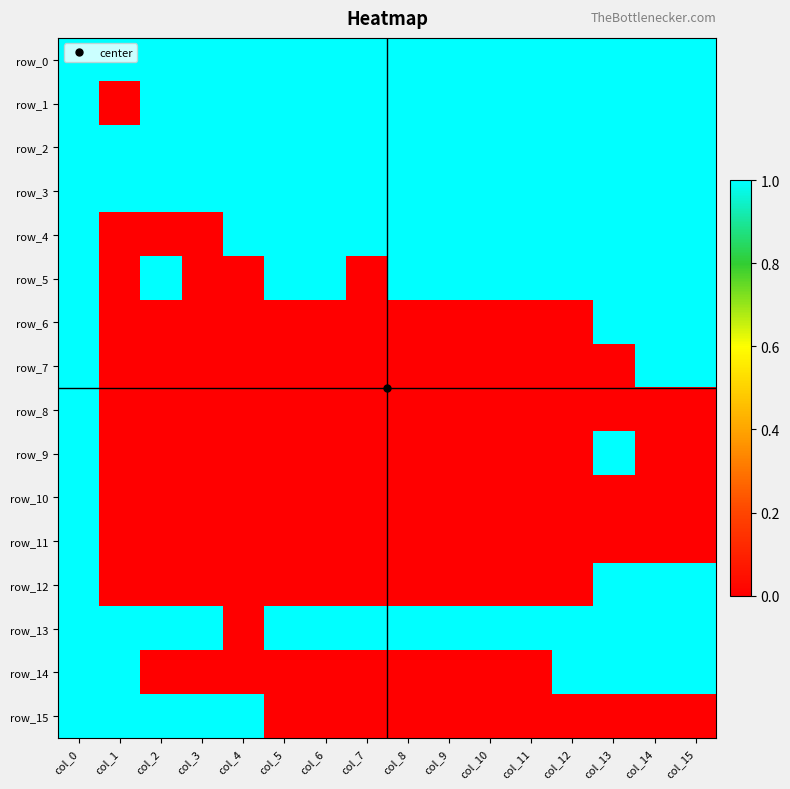

Reading left to right, transcribe all the data shown in this chart.

row_0: col_0=1	col_1=1	col_2=1	col_3=1	col_4=1	col_5=1	col_6=1	col_7=1	col_8=1	col_9=1	col_10=1	col_11=1	col_12=1	col_13=1	col_14=1	col_15=1
row_1: col_0=1	col_1=0	col_2=1	col_3=1	col_4=1	col_5=1	col_6=1	col_7=1	col_8=1	col_9=1	col_10=1	col_11=1	col_12=1	col_13=1	col_14=1	col_15=1
row_2: col_0=1	col_1=1	col_2=1	col_3=1	col_4=1	col_5=1	col_6=1	col_7=1	col_8=1	col_9=1	col_10=1	col_11=1	col_12=1	col_13=1	col_14=1	col_15=1
row_3: col_0=1	col_1=1	col_2=1	col_3=1	col_4=1	col_5=1	col_6=1	col_7=1	col_8=1	col_9=1	col_10=1	col_11=1	col_12=1	col_13=1	col_14=1	col_15=1
row_4: col_0=1	col_1=0	col_2=0	col_3=0	col_4=1	col_5=1	col_6=1	col_7=1	col_8=1	col_9=1	col_10=1	col_11=1	col_12=1	col_13=1	col_14=1	col_15=1
row_5: col_0=1	col_1=0	col_2=1	col_3=0	col_4=0	col_5=1	col_6=1	col_7=0	col_8=1	col_9=1	col_10=1	col_11=1	col_12=1	col_13=1	col_14=1	col_15=1
row_6: col_0=1	col_1=0	col_2=0	col_3=0	col_4=0	col_5=0	col_6=0	col_7=0	col_8=0	col_9=0	col_10=0	col_11=0	col_12=0	col_13=1	col_14=1	col_15=1
row_7: col_0=1	col_1=0	col_2=0	col_3=0	col_4=0	col_5=0	col_6=0	col_7=0	col_8=0	col_9=0	col_10=0	col_11=0	col_12=0	col_13=0	col_14=1	col_15=1
row_8: col_0=1	col_1=0	col_2=0	col_3=0	col_4=0	col_5=0	col_6=0	col_7=0	col_8=0	col_9=0	col_10=0	col_11=0	col_12=0	col_13=0	col_14=0	col_15=0
row_9: col_0=1	col_1=0	col_2=0	col_3=0	col_4=0	col_5=0	col_6=0	col_7=0	col_8=0	col_9=0	col_10=0	col_11=0	col_12=0	col_13=1	col_14=0	col_15=0
row_10: col_0=1	col_1=0	col_2=0	col_3=0	col_4=0	col_5=0	col_6=0	col_7=0	col_8=0	col_9=0	col_10=0	col_11=0	col_12=0	col_13=0	col_14=0	col_15=0
row_11: col_0=1	col_1=0	col_2=0	col_3=0	col_4=0	col_5=0	col_6=0	col_7=0	col_8=0	col_9=0	col_10=0	col_11=0	col_12=0	col_13=0	col_14=0	col_15=0
row_12: col_0=1	col_1=0	col_2=0	col_3=0	col_4=0	col_5=0	col_6=0	col_7=0	col_8=0	col_9=0	col_10=0	col_11=0	col_12=0	col_13=1	col_14=1	col_15=1
row_13: col_0=1	col_1=1	col_2=1	col_3=1	col_4=0	col_5=1	col_6=1	col_7=1	col_8=1	col_9=1	col_10=1	col_11=1	col_12=1	col_13=1	col_14=1	col_15=1
row_14: col_0=1	col_1=1	col_2=0	col_3=0	col_4=0	col_5=0	col_6=0	col_7=0	col_8=0	col_9=0	col_10=0	col_11=0	col_12=1	col_13=1	col_14=1	col_15=1
row_15: col_0=1	col_1=1	col_2=1	col_3=1	col_4=1	col_5=0	col_6=0	col_7=0	col_8=0	col_9=0	col_10=0	col_11=0	col_12=0	col_13=0	col_14=0	col_15=0